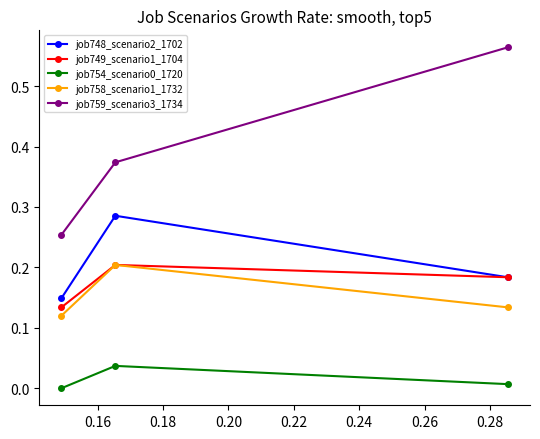

Which series has the largest range (max minus min)?

job759_scenario3_1734